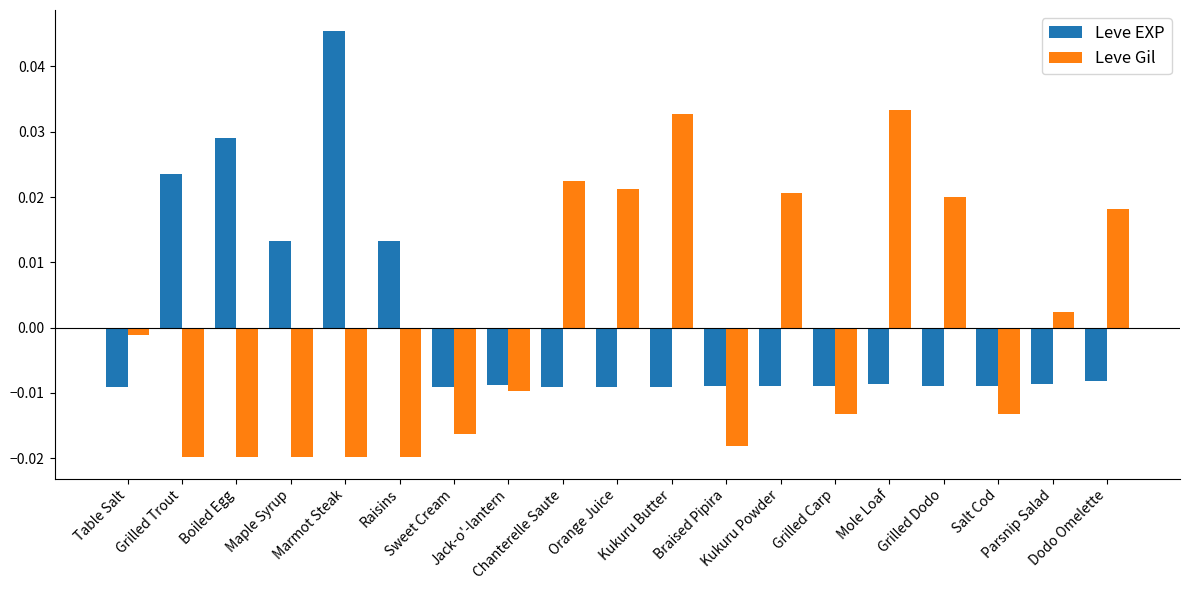

Between Jack-o'-lantern and Mole Loaf, which series saw the biggest shift?

Leve Gil